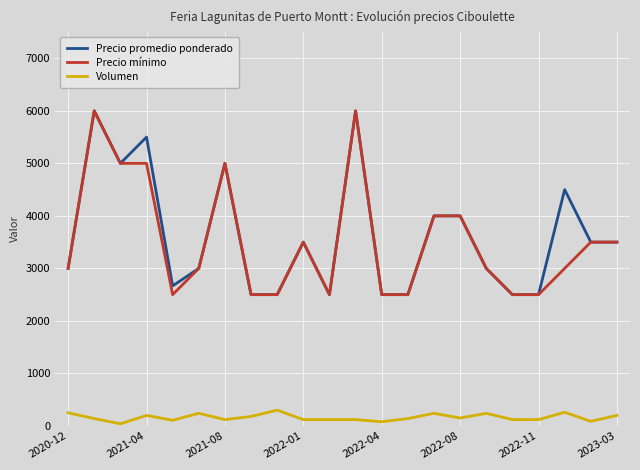

True or false: Precio promedio ponderado and Volumen cross at least once.

False